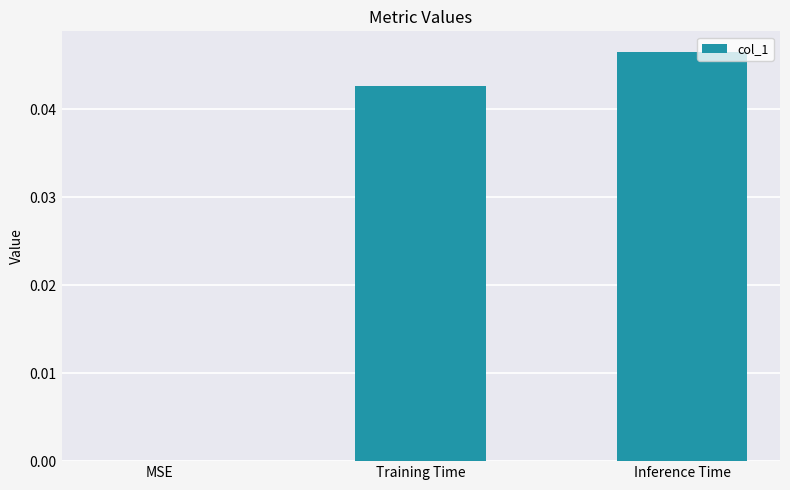

Which label corresponds to the largest value in the chart?

Inference Time